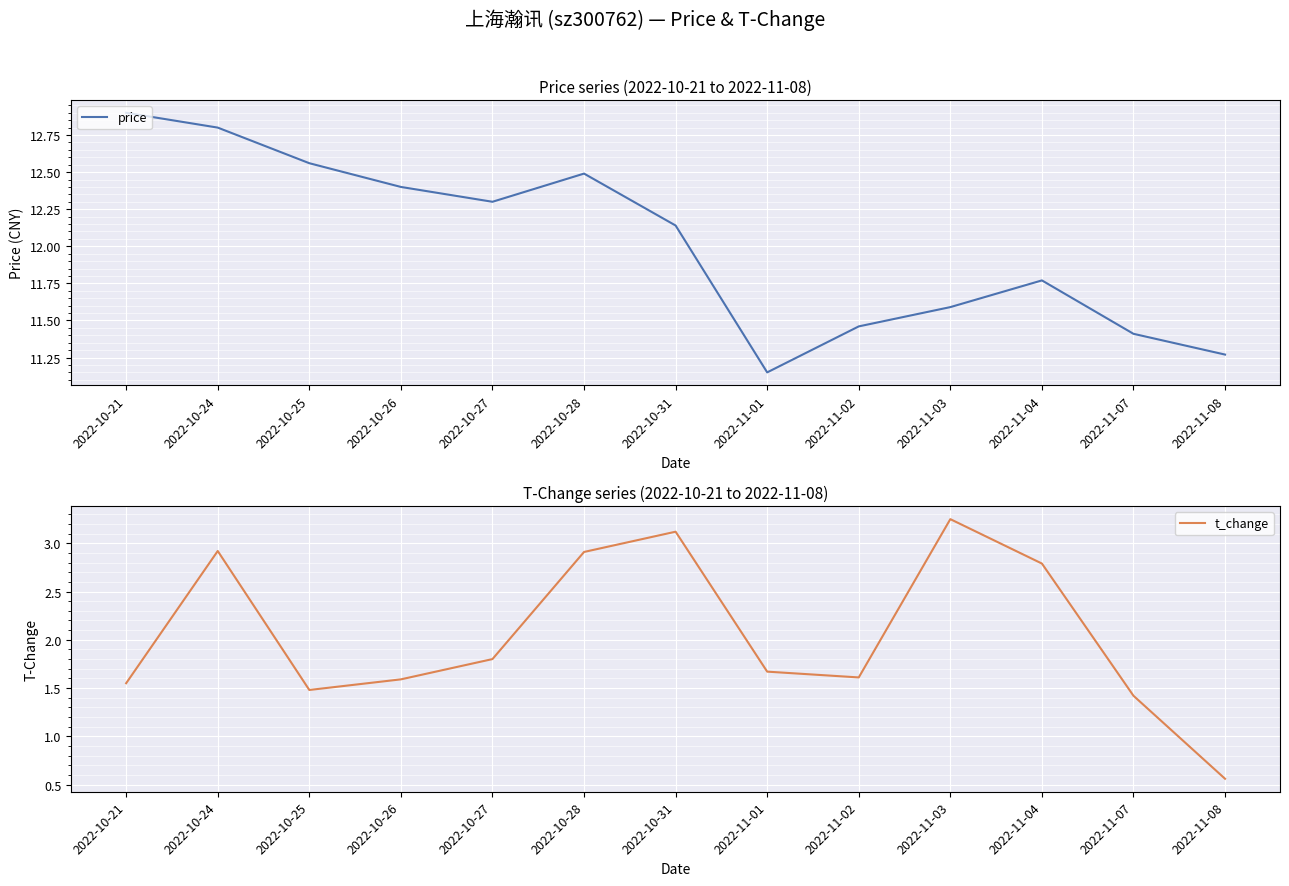

Between 2022-11-03 and 2022-10-31, which is larger?

2022-10-31